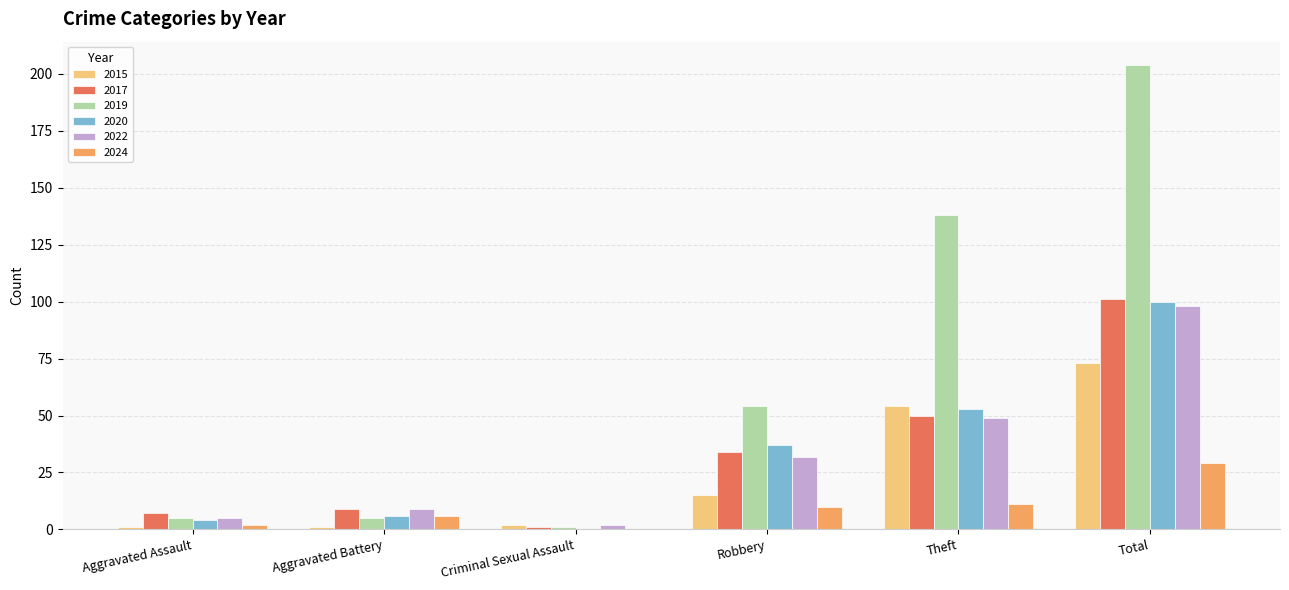

Is the value of 2024 at Aggravated Assault greater than the value of 2017 at Aggravated Assault?

No